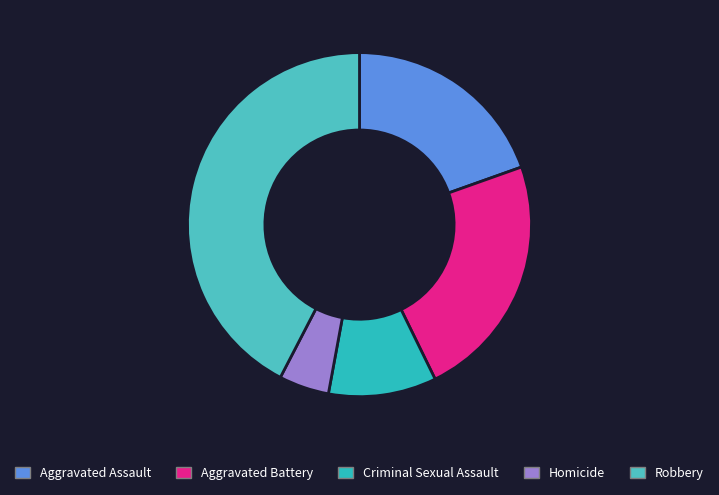

What percentage do Homicide and Criminal Sexual Assault together represent?

14.9%